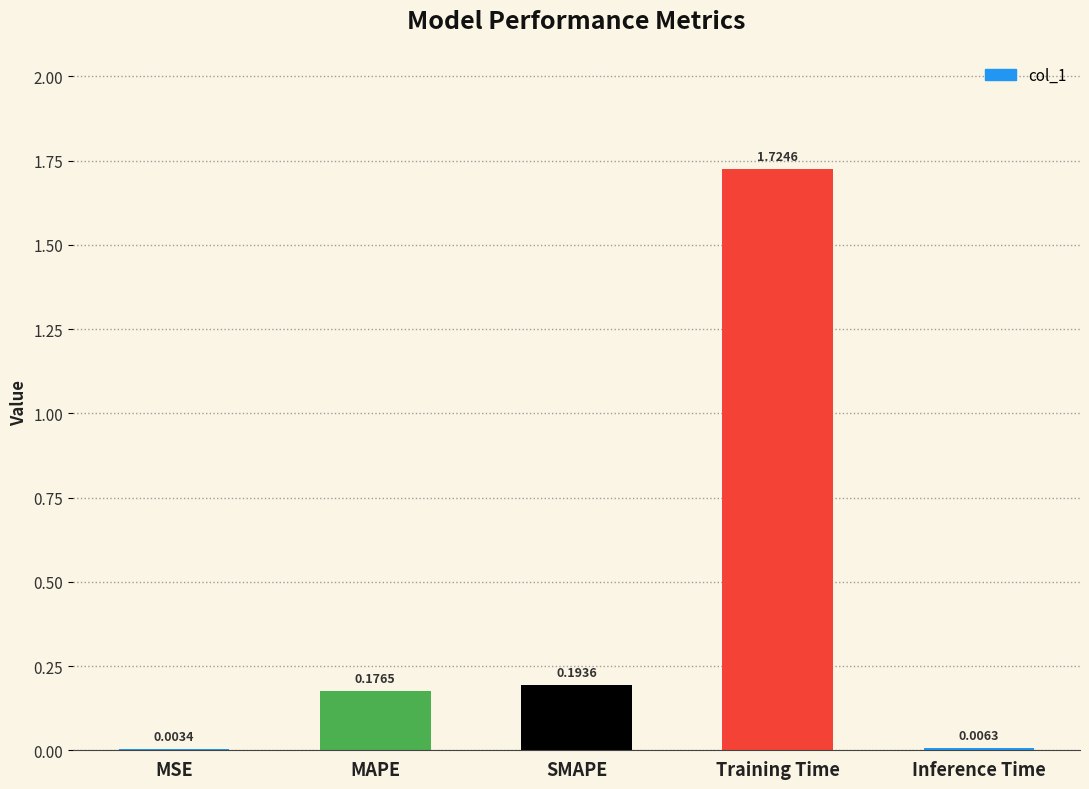

Which has a higher value, Training Time or MAPE?

Training Time